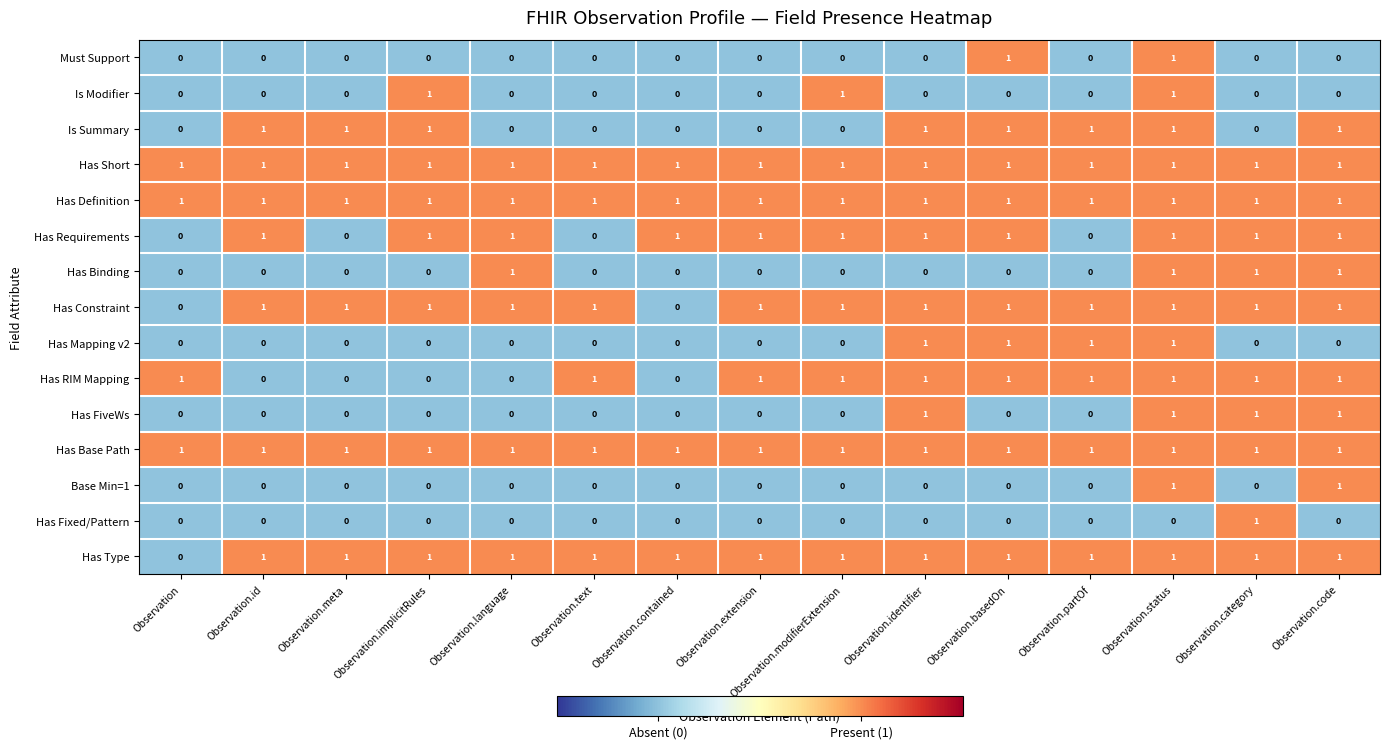

What is the sum of all Has Mapping v2 values?

4